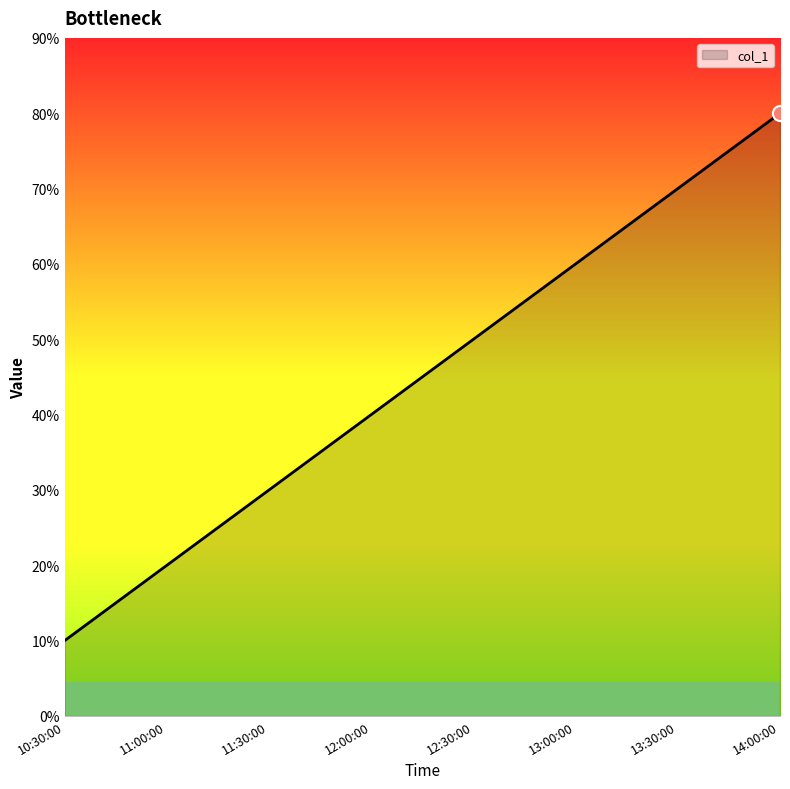

Which has a higher value, 13:00:00 or 11:30:00?

13:00:00